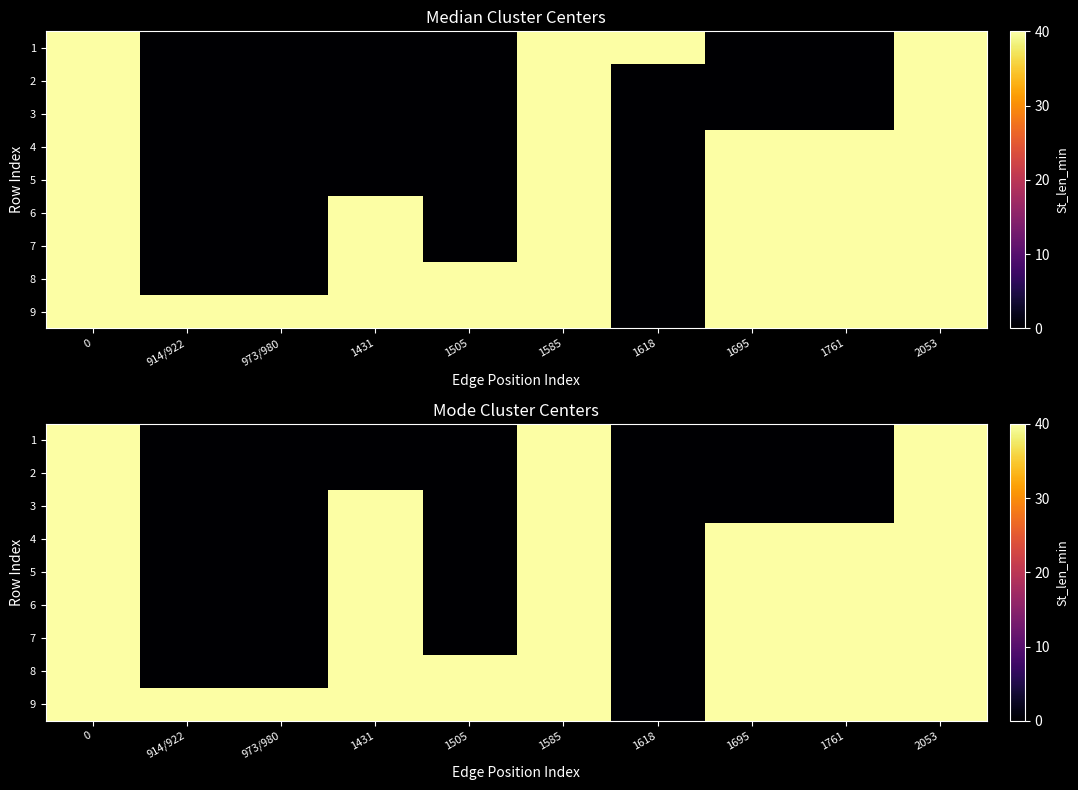

Between 1695 and 1505, which is larger?

1695